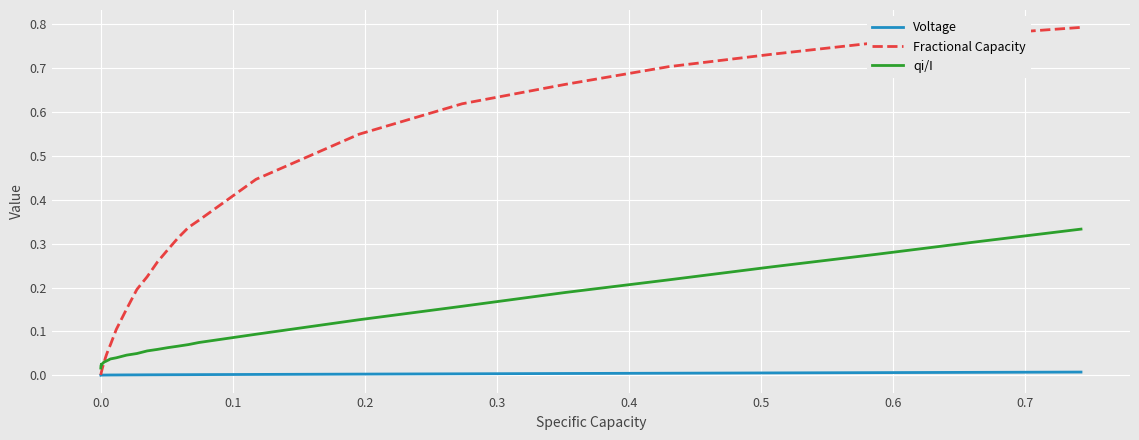

Rank the series by their maximum value, from highest to lowest.

Fractional Capacity, qi/I, Voltage